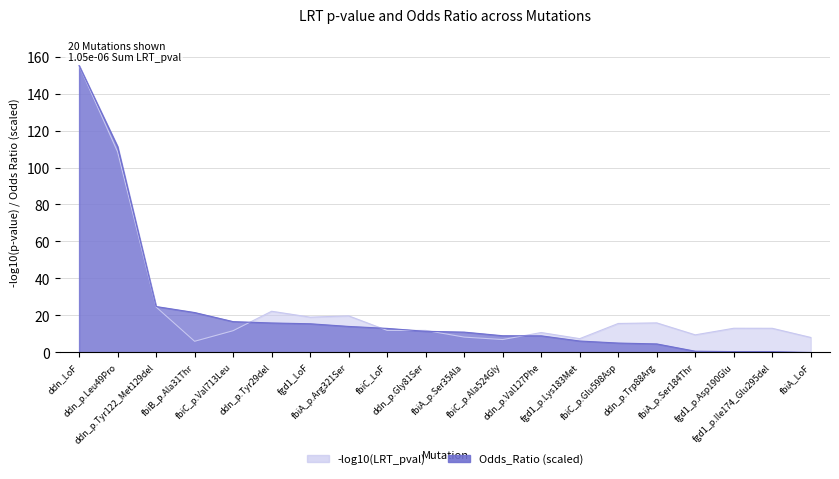

What is the average value?

22.3